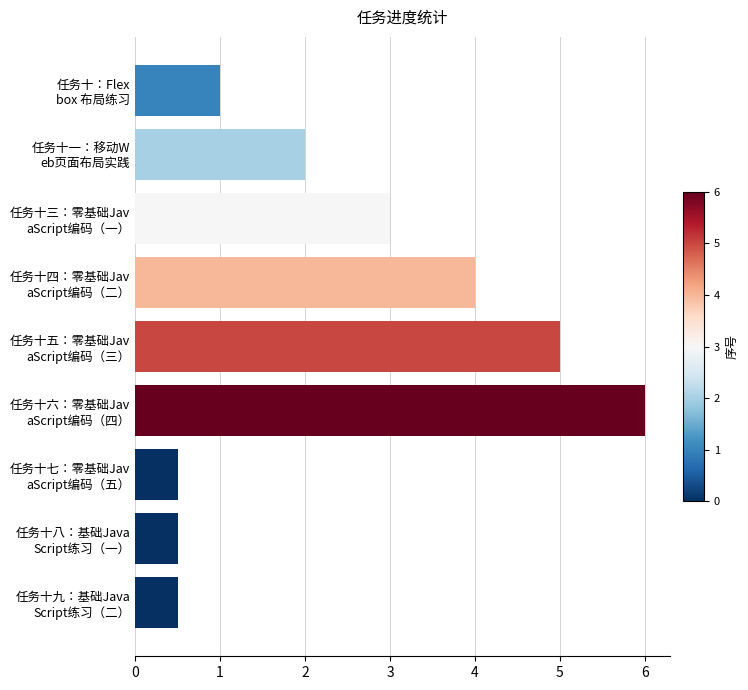

What is the sum of all values?

22.5